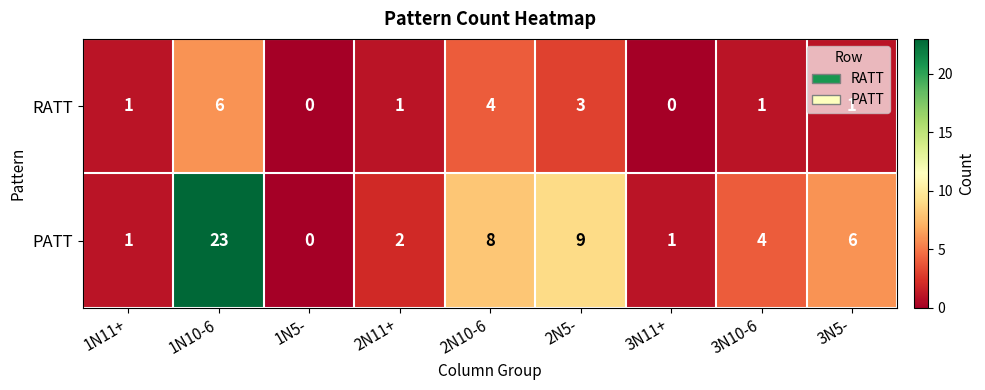

What is the sum of all PATT values?

54